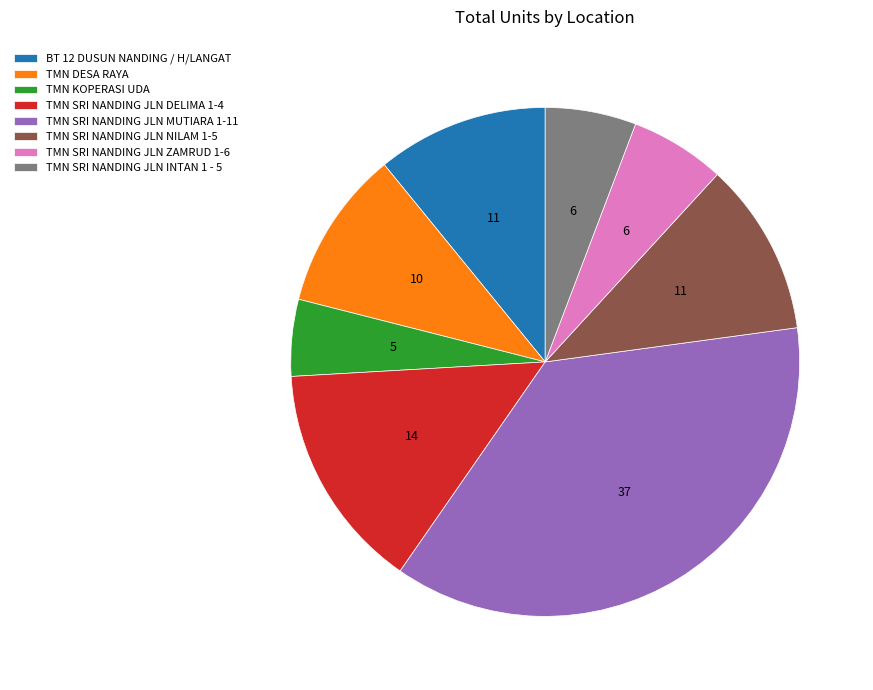

True or false: BT 12 DUSUN NANDING / H/LANGAT accounts for 11% of the total.

True